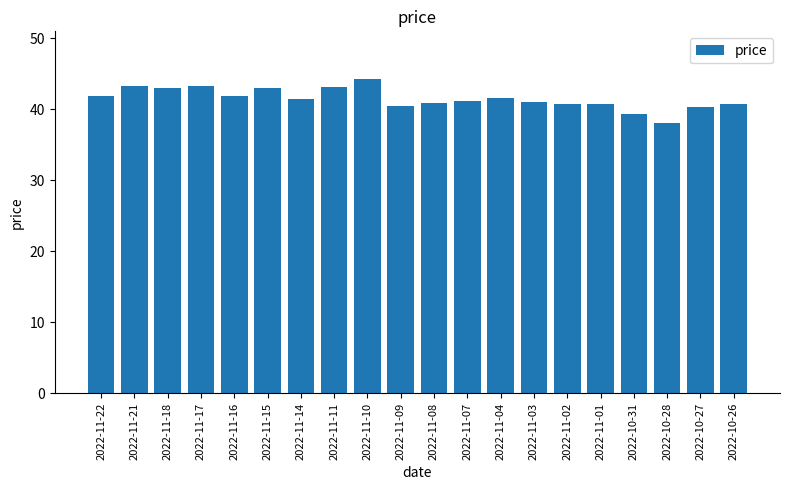

What is the maximum value shown in the chart?

44.3